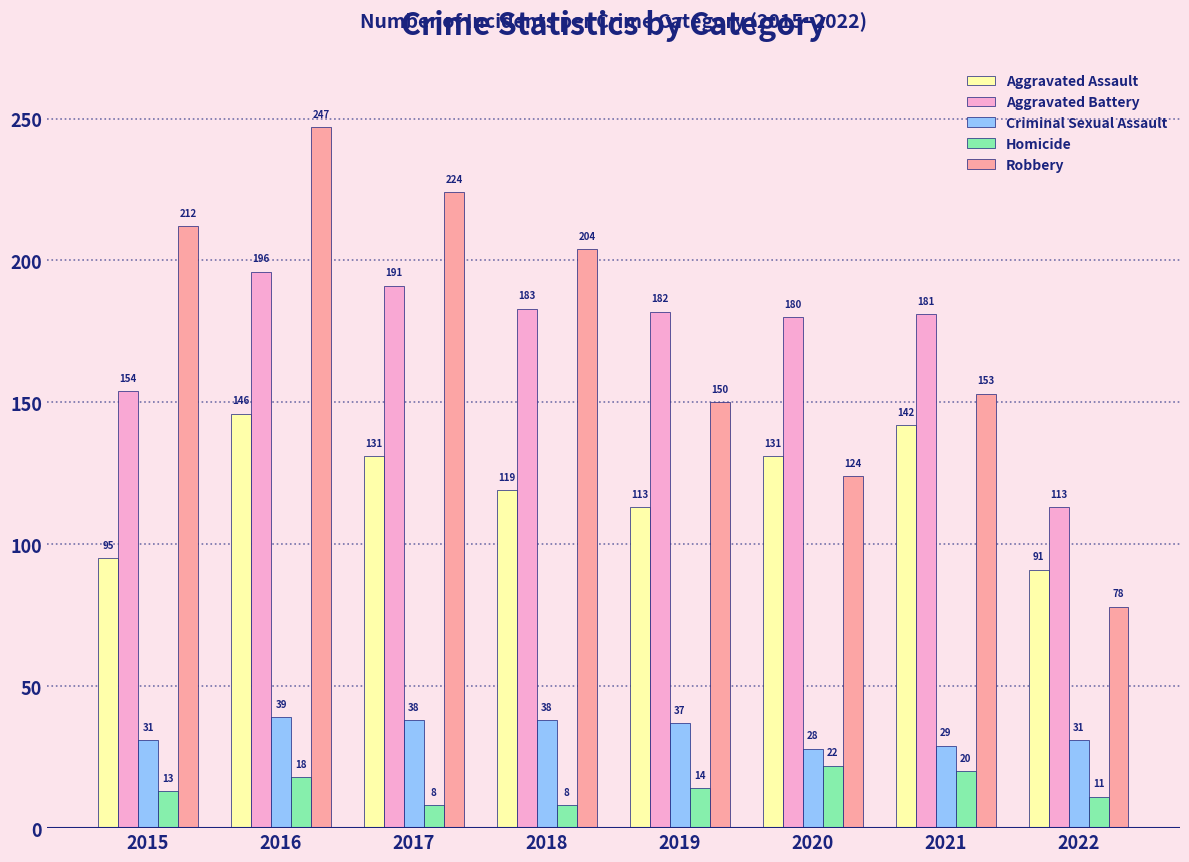

Reading left to right, transcribe all the data shown in this chart.

Aggravated Assault: 95	146	131	119	113	131	142	91
Aggravated Battery: 154	196	191	183	182	180	181	113
Criminal Sexual Assault: 31	39	38	38	37	28	29	31
Homicide: 13	18	8	8	14	22	20	11
Robbery: 212	247	224	204	150	124	153	78